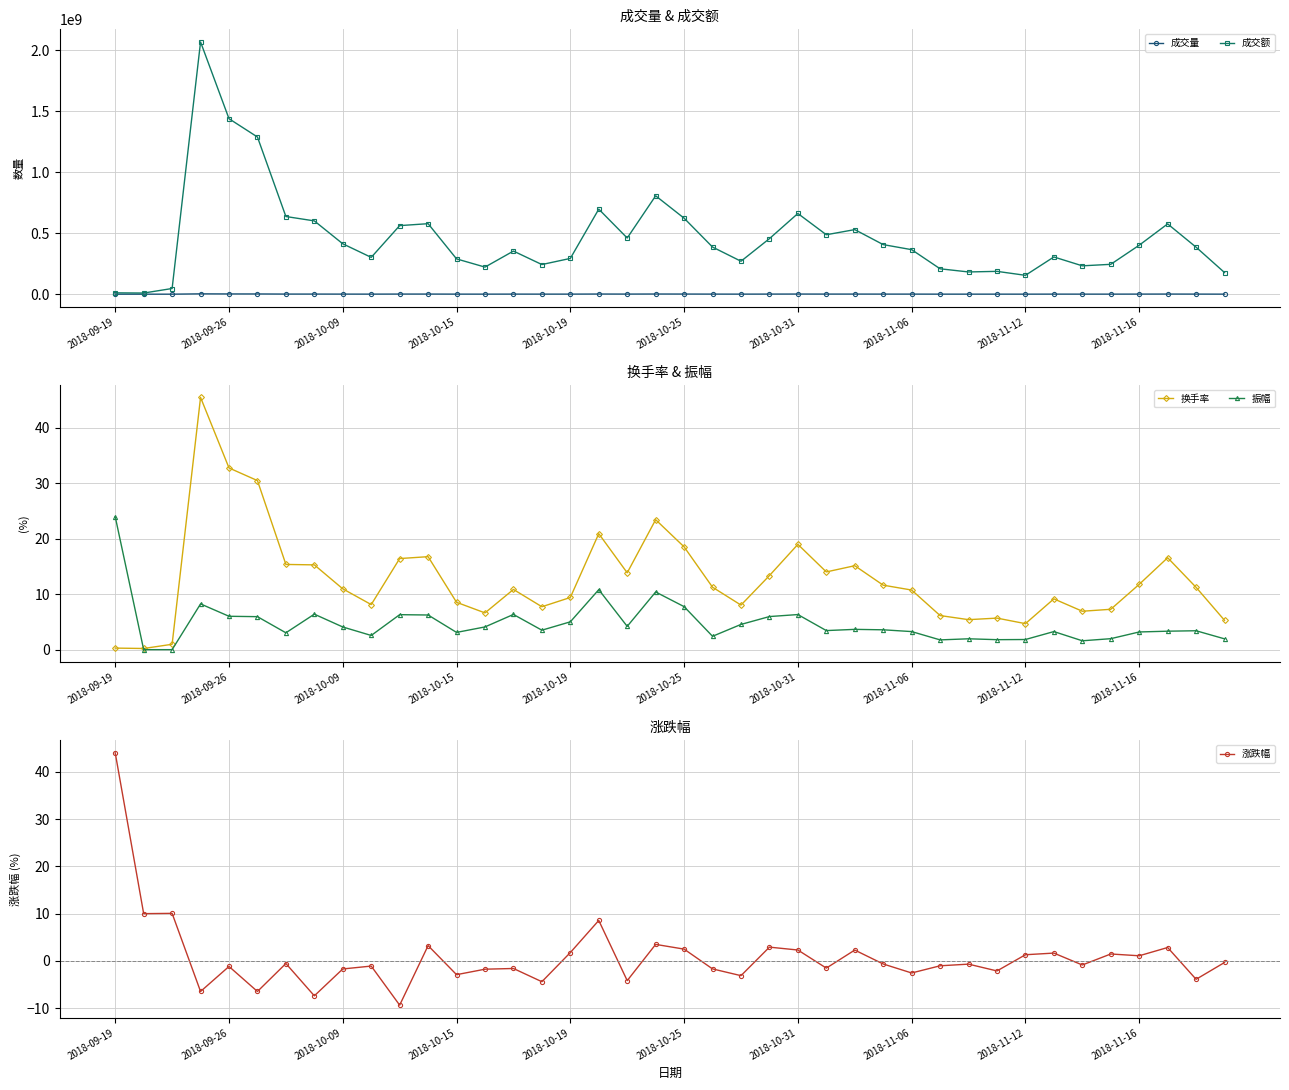

What is the difference between the 换手率 values at 2018-10-25 and 2018-11-06?

7.8